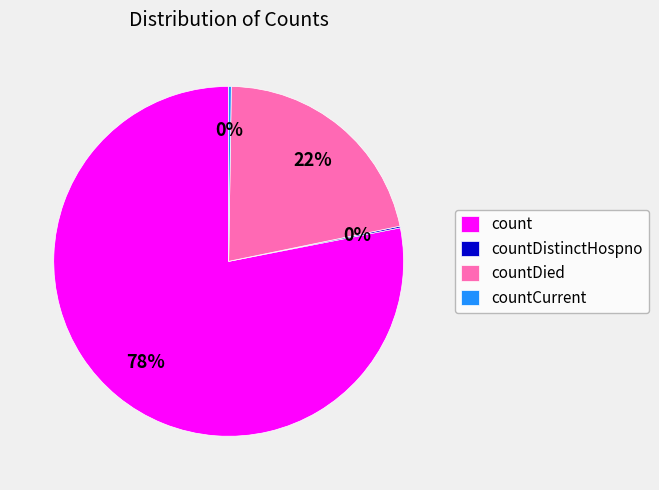

Which category accounts for the majority?

count